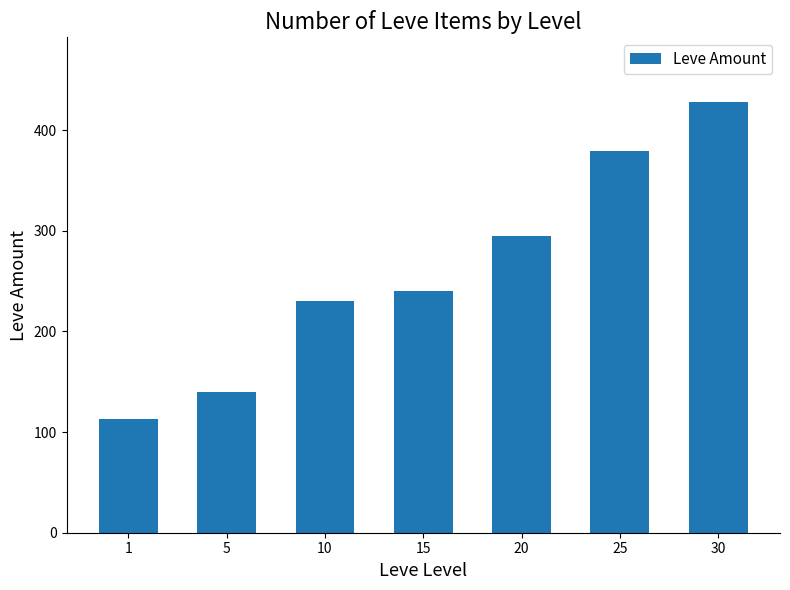

List the labels in order of value, largest first.

30, 25, 20, 15, 10, 5, 1